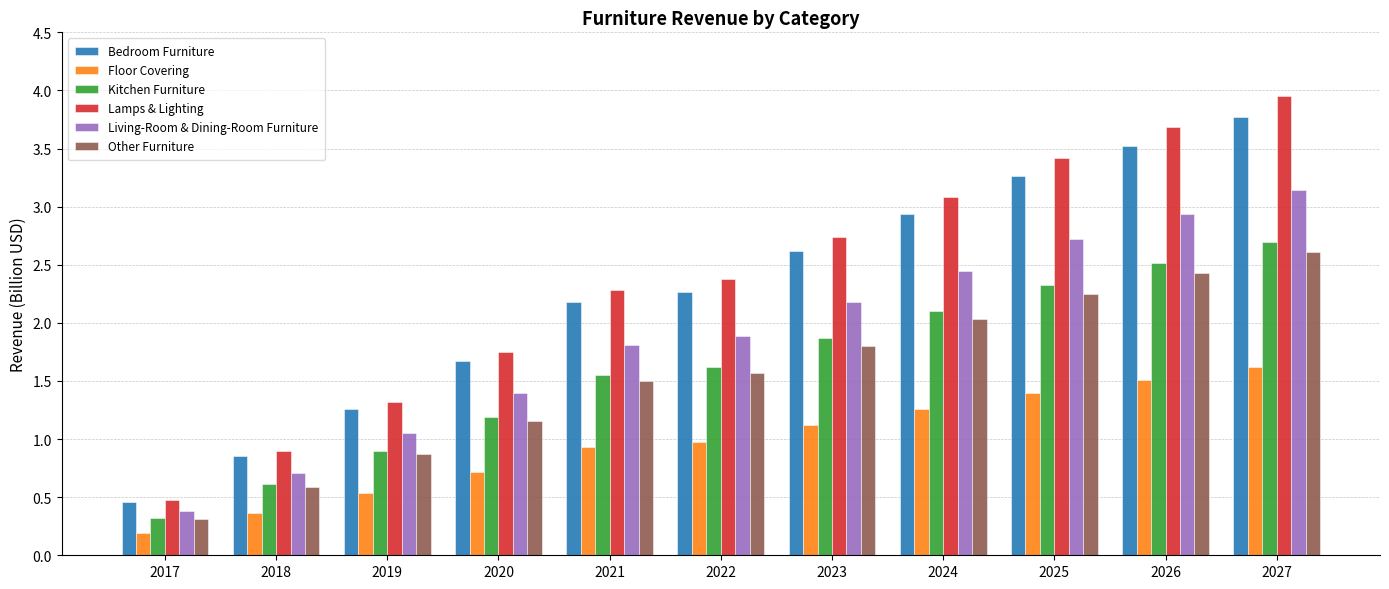

Is it true that Other Furniture equals 0.2 at 2019?

False